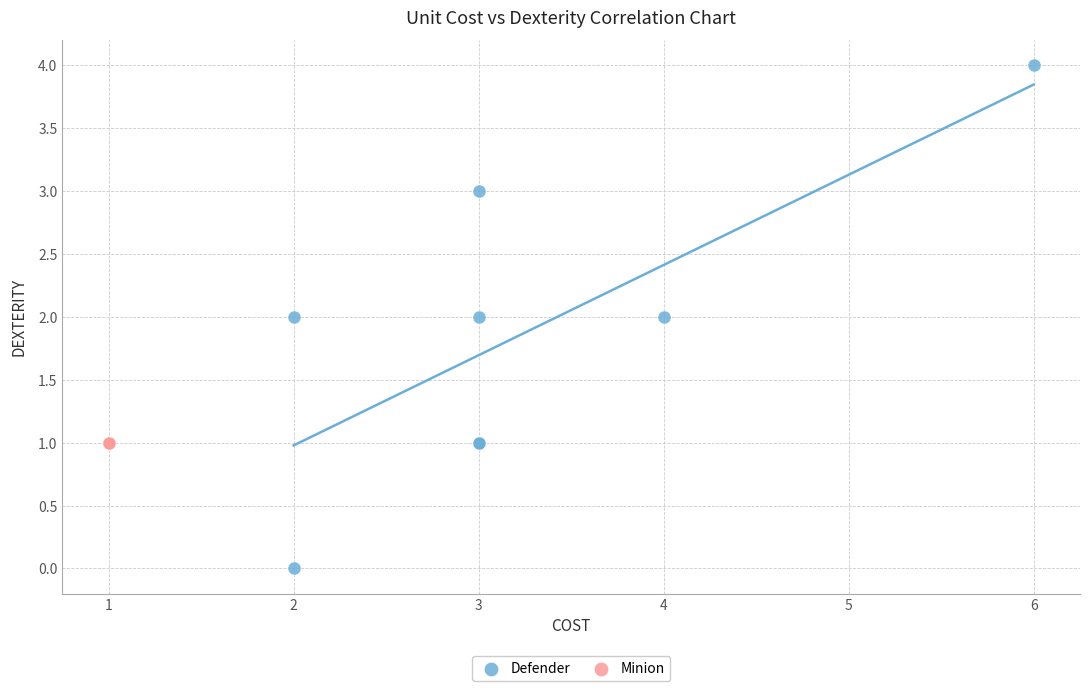

What are all the series names shown in the legend?

Defender, Minion